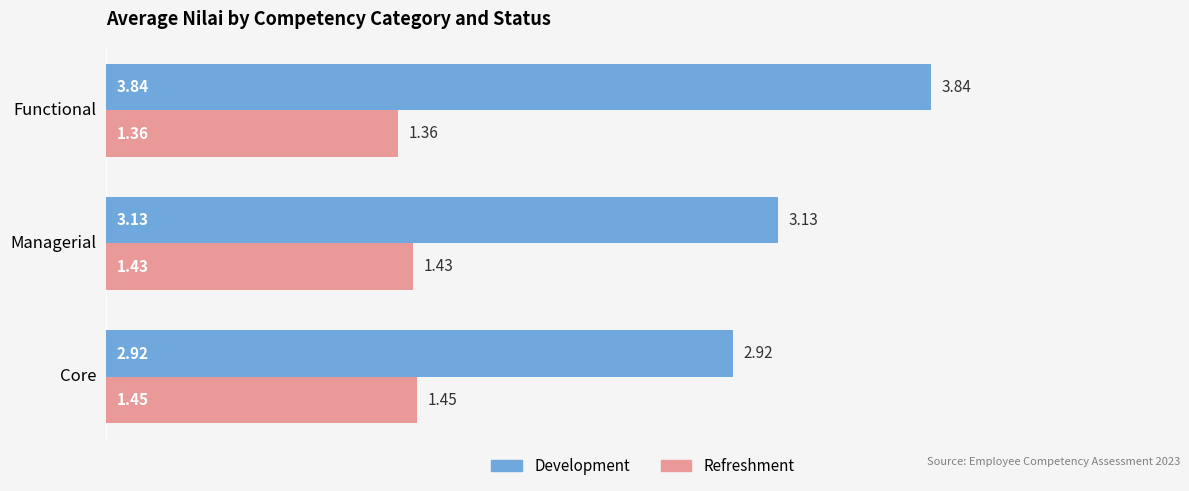

At which category does the chart reach its peak across all series?

Functional